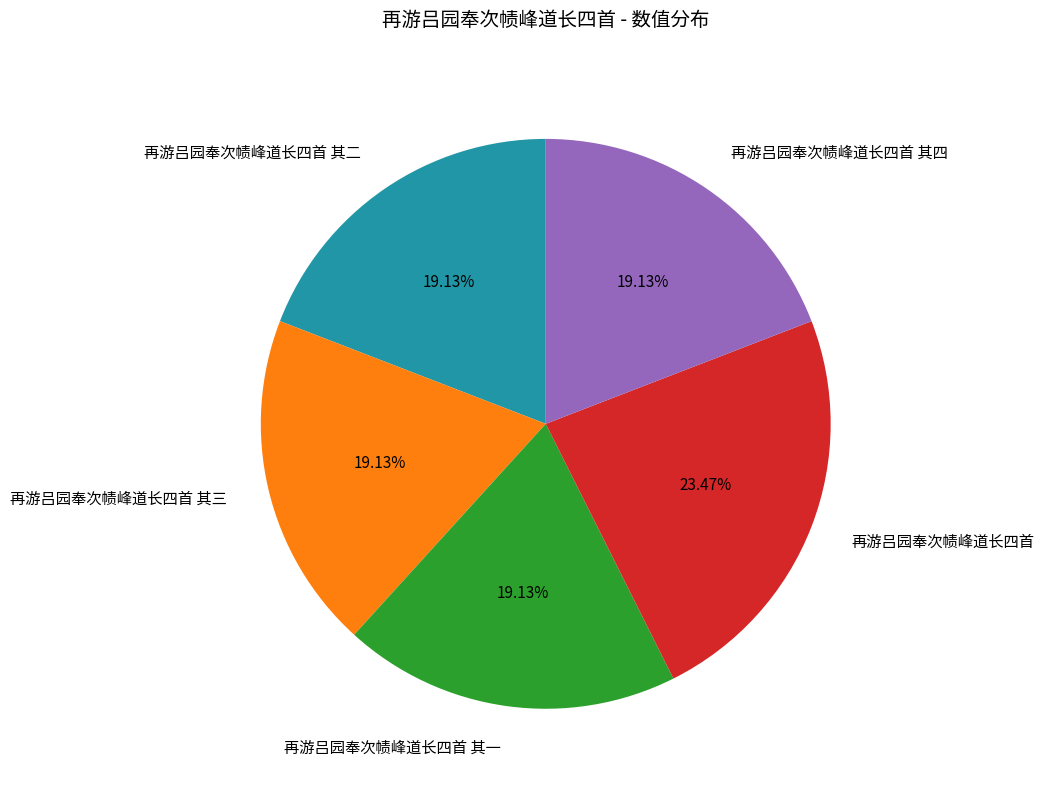

Count the number of slices in the pie.

5